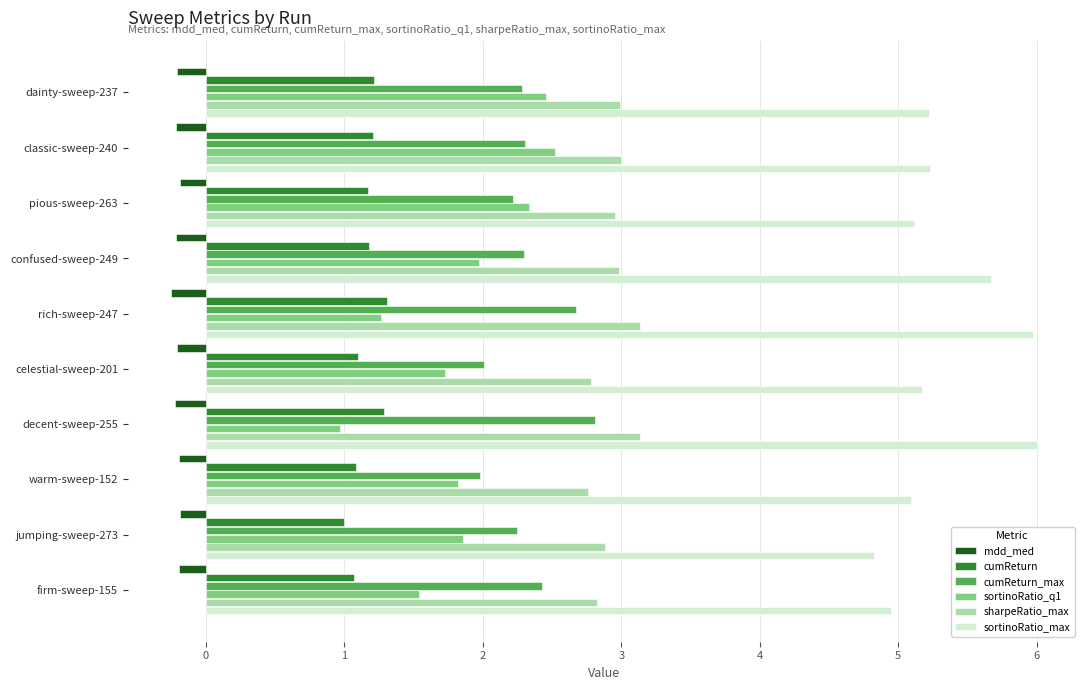

What is the spread (max minus min) of values at pious-sweep-263?

5.3